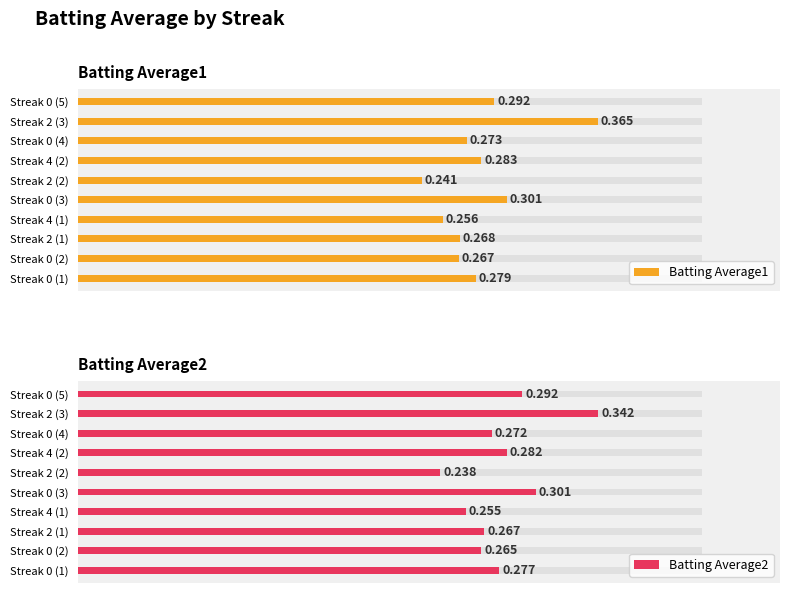

What is the difference between the maximum and minimum values in the Batting Average2 series?

0.1